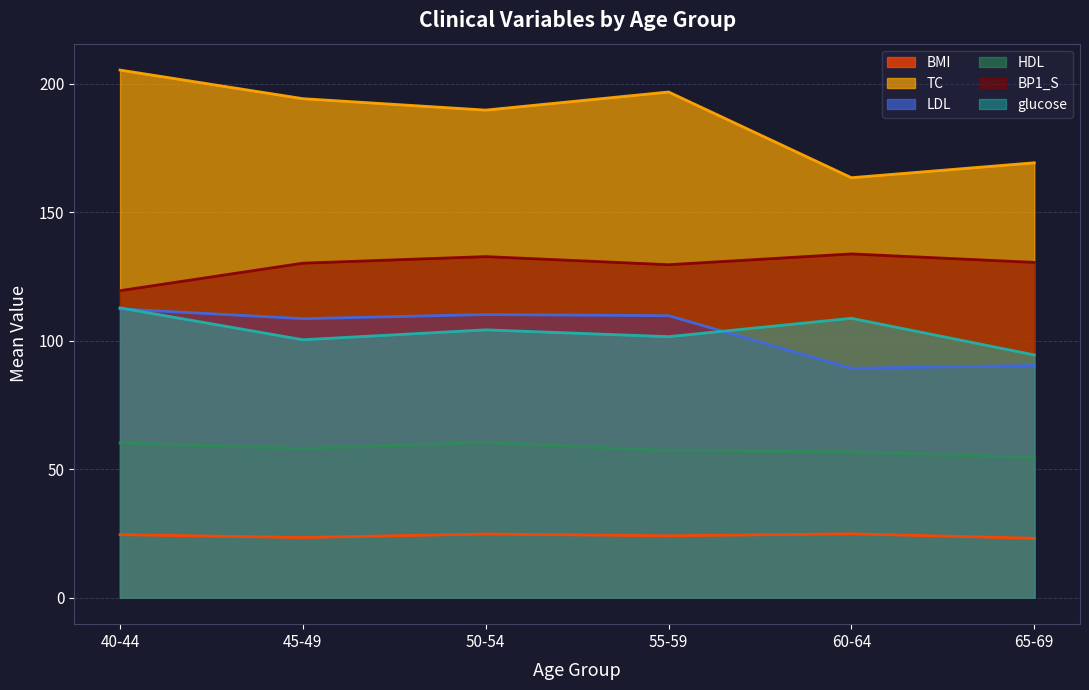

What is the maximum value shown in the chart?

205.3